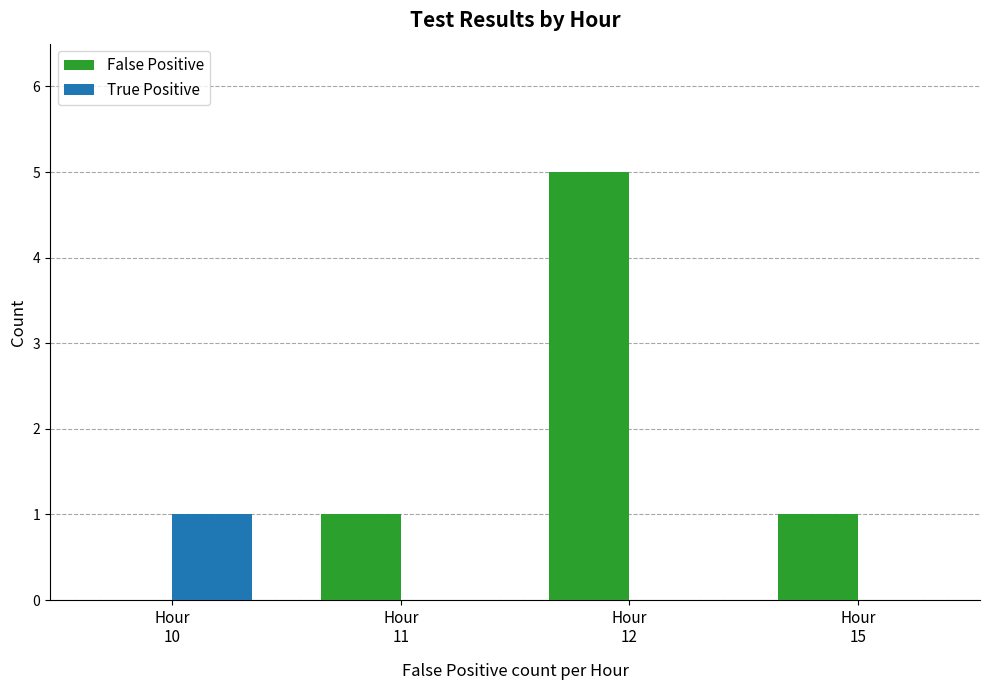

Count the number of categories in the chart.

4